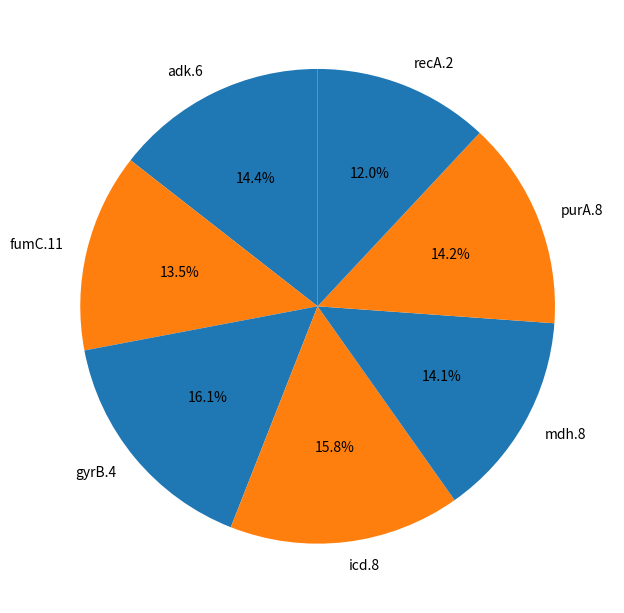

To the nearest percent, what portion does adk.6 represent?

14%